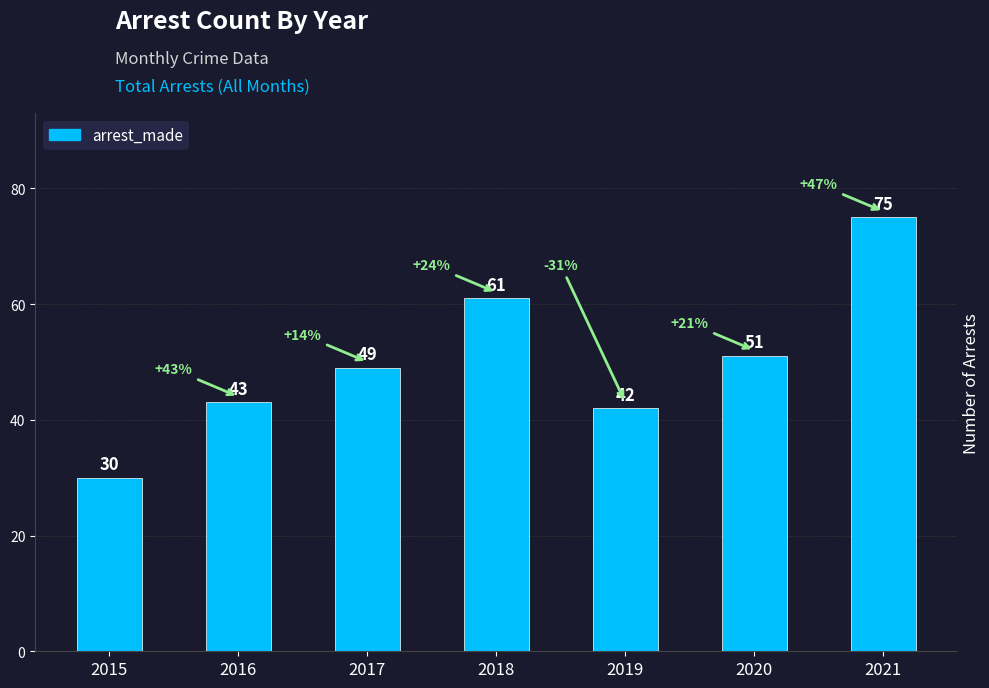

List the labels in order of value, smallest first.

2015, 2019, 2016, 2017, 2020, 2018, 2021